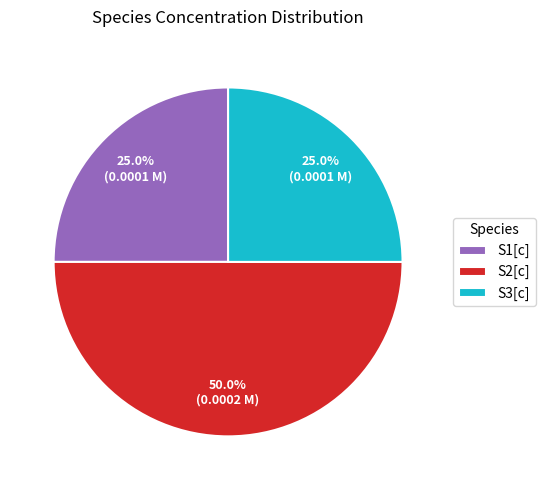

What percentage do S1[c] and S2[c] together represent?

75.0%